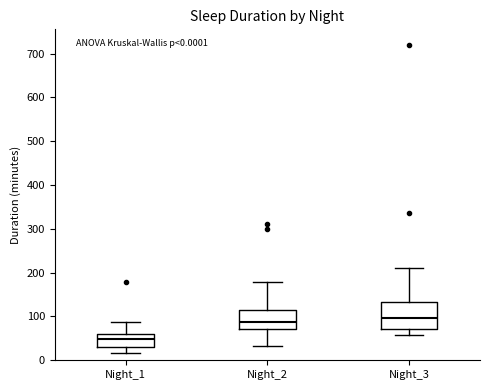

Which box has the lowest median line?

Night_1